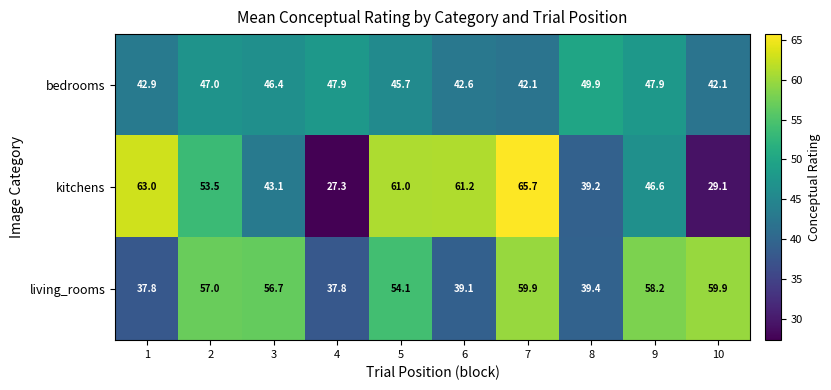

What is the difference between the second highest and minimum values in the living_rooms series?

22.1